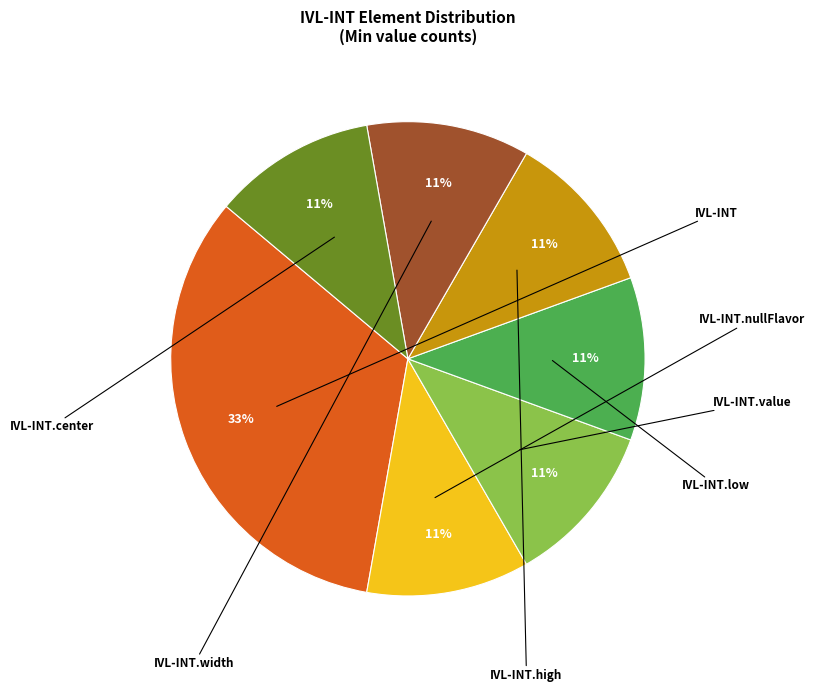

Does any single category account for the majority?

No